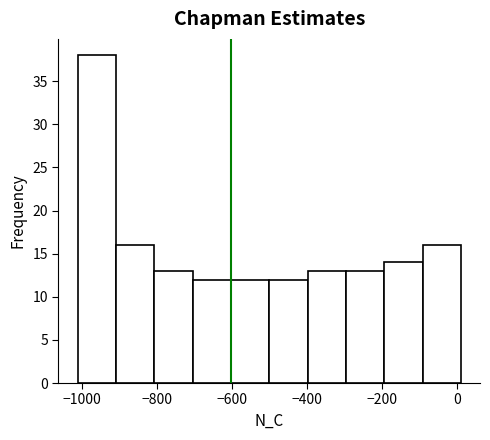

Reading left to right, transcribe this chart: for each bar, give the range it covers on the x-axis and its height. Neither the bar edges nor the heights are printed on the chart, so give them approximately, as read against the axes.

-1020 to -920: 38
-920 to -800: 16
-800 to -700: 13
-700 to -600: 12
-600 to -500: 12
-500 to -400: 12
-400 to -300: 13
-300 to -200: 13
-200 to -100: 14
-100 to 0: 16